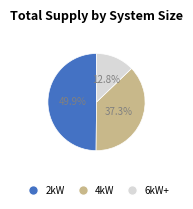

Does 4kW account for over 50% of the chart?

No